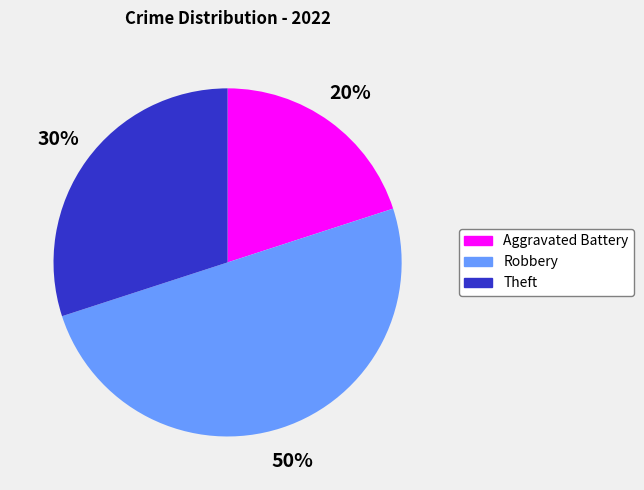

Which slice is the smallest?

Aggravated Battery